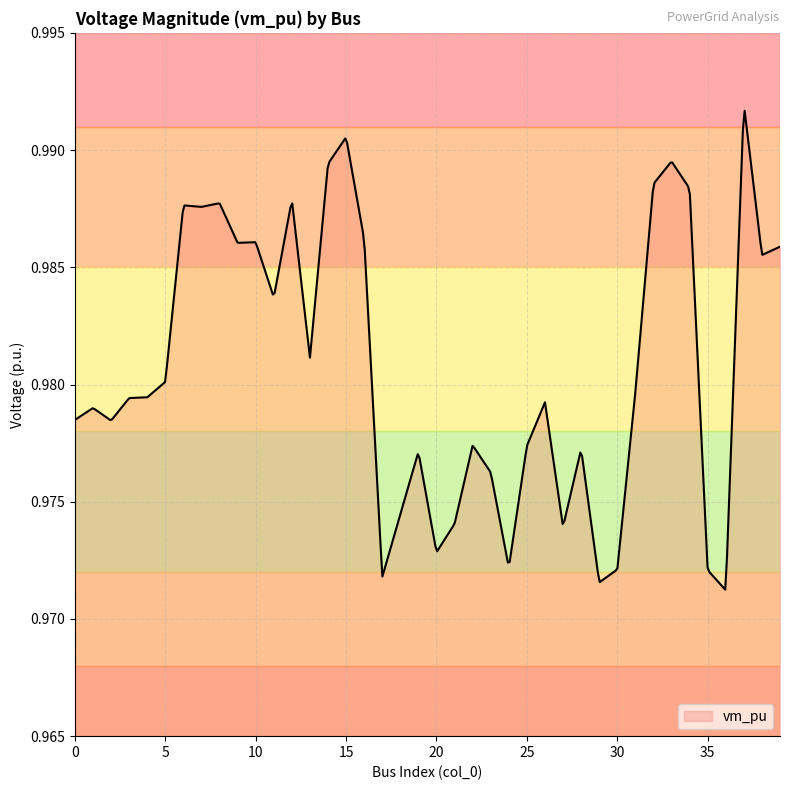

Does the chart have visible grid lines?

Yes